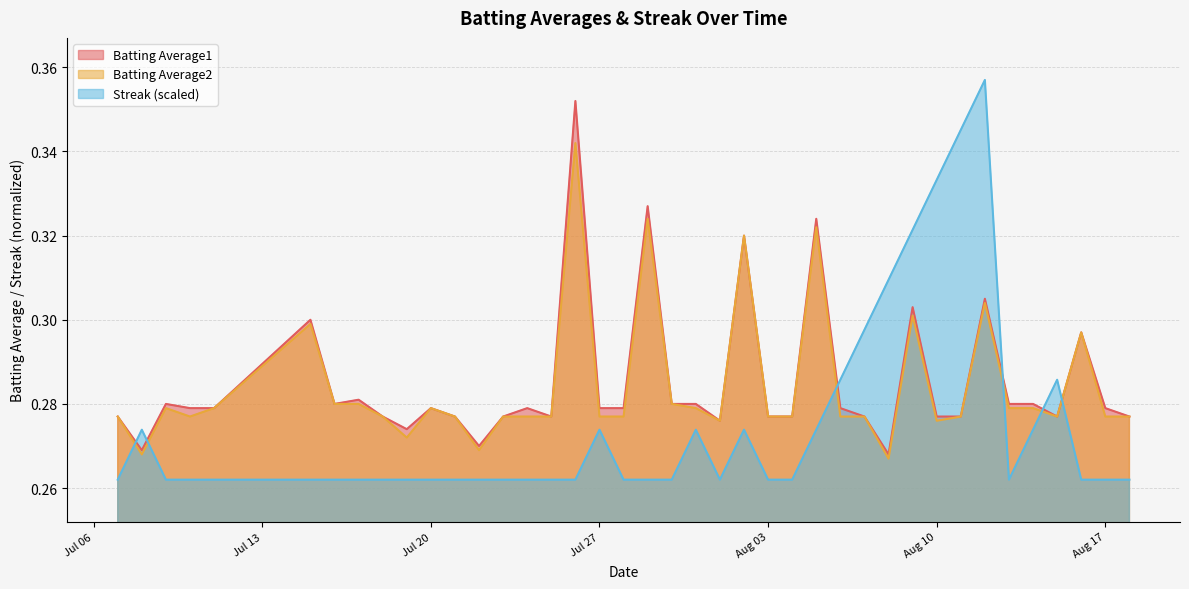

Which series has the largest range (max minus min)?

Streak (scaled)